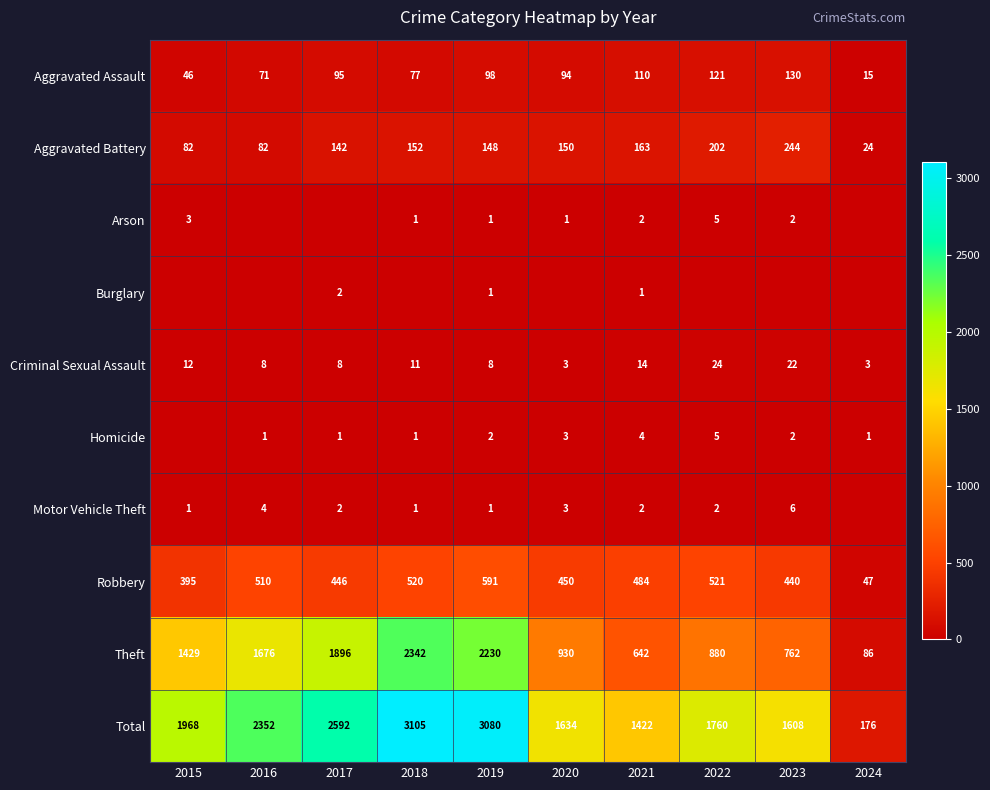

What is the spread (max minus min) of values at 2021?

1421